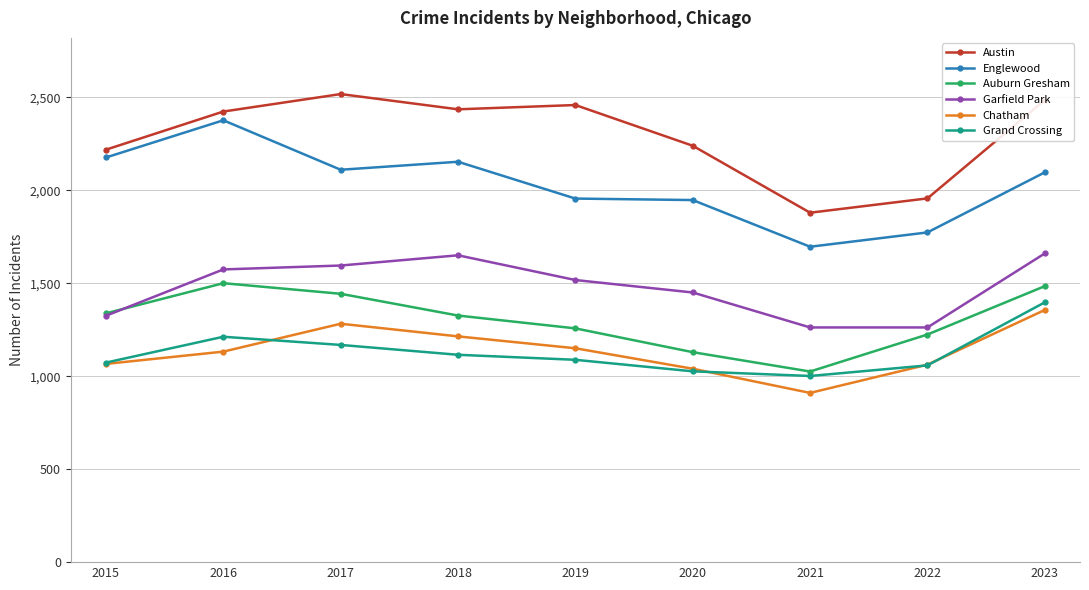

At which label is Auburn Gresham closest to 1262?

2019